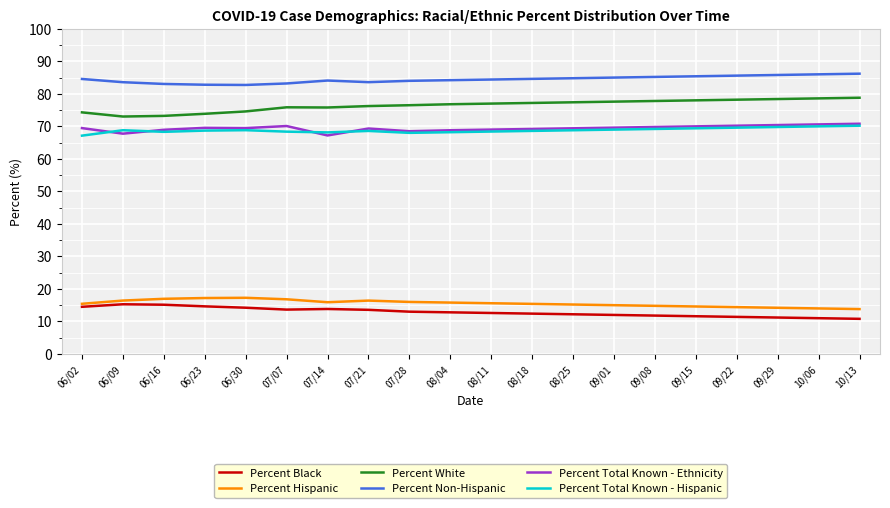

What position from the right is 09/01?

7